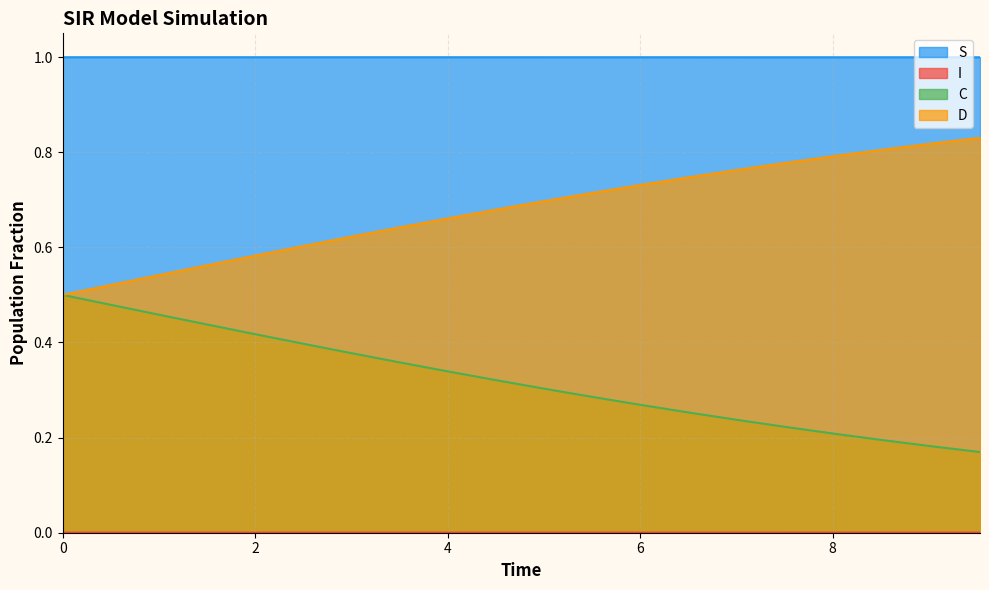

List the series in order of their overall mean, lowest first.

I, C, D, S